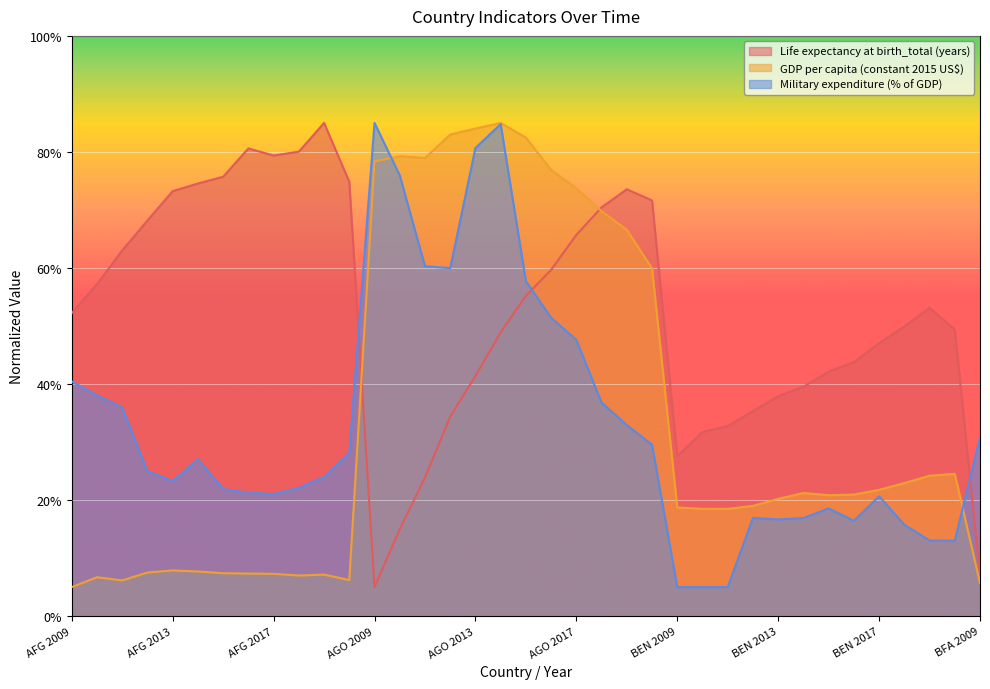

In Military expenditure (% of GDP), how many points are higher than both neighbors (excluding endpoints)?

6